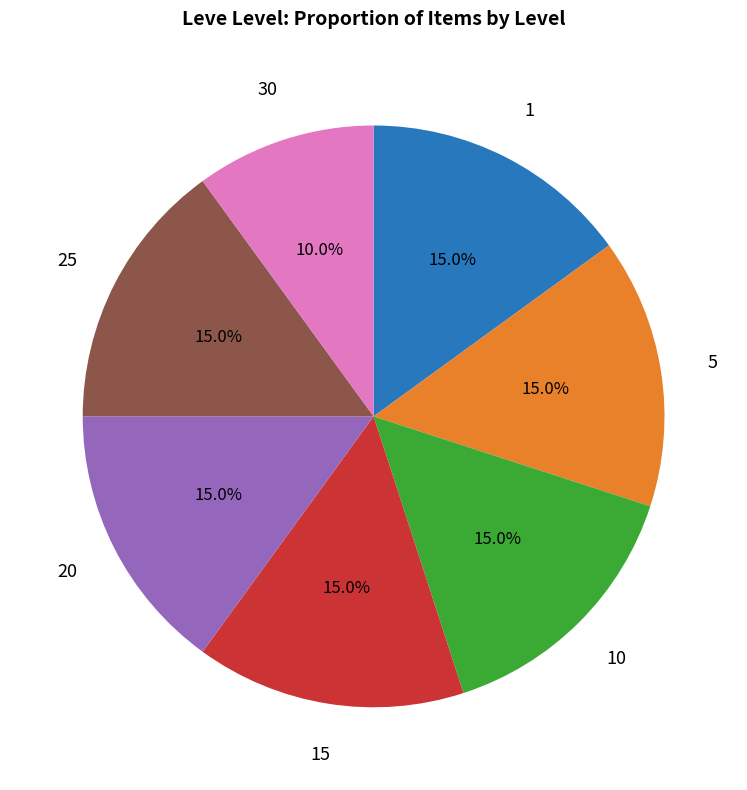

Is there any slice that represents more than half of the pie?

No